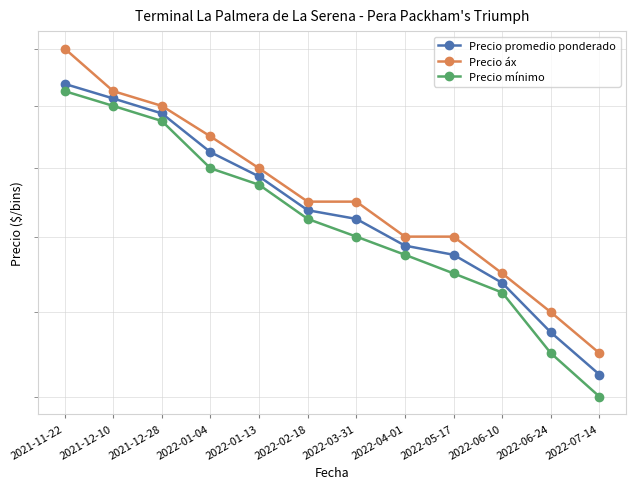

True or false: Precio promedio ponderado has more than 2 points higher than both neighbors.

False